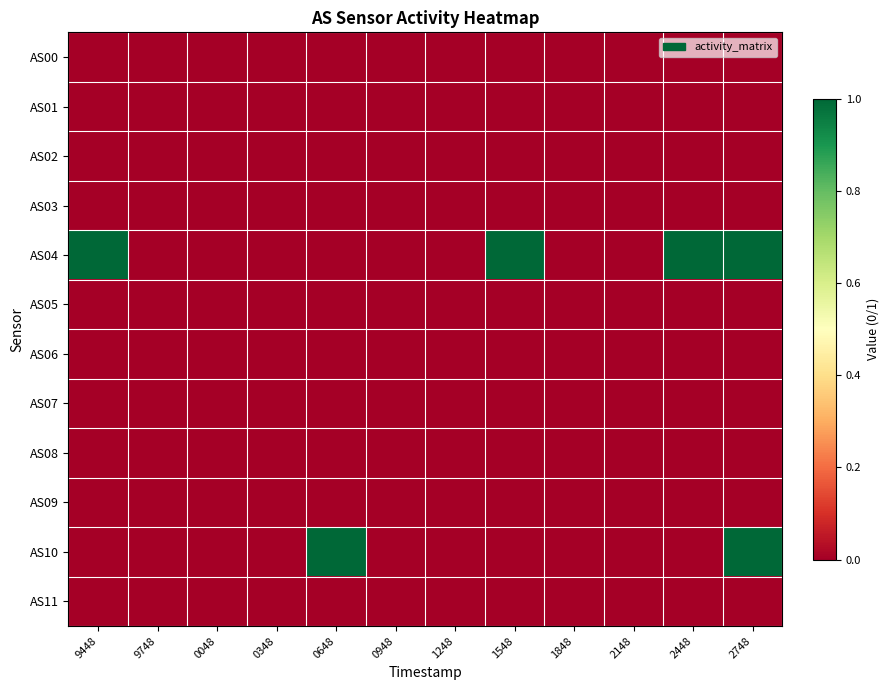

Reading left to right, list all the values displayed in this chart.

AS00: 9448=0	9748=0	0048=0	0348=0	0648=0	0948=0	1248=0	1548=0	1848=0	2148=0	2448=0	2748=0
AS01: 9448=0	9748=0	0048=0	0348=0	0648=0	0948=0	1248=0	1548=0	1848=0	2148=0	2448=0	2748=0
AS02: 9448=0	9748=0	0048=0	0348=0	0648=0	0948=0	1248=0	1548=0	1848=0	2148=0	2448=0	2748=0
AS03: 9448=0	9748=0	0048=0	0348=0	0648=0	0948=0	1248=0	1548=0	1848=0	2148=0	2448=0	2748=0
AS04: 9448=1	9748=0	0048=0	0348=0	0648=0	0948=0	1248=0	1548=1	1848=0	2148=0	2448=1	2748=1
AS05: 9448=0	9748=0	0048=0	0348=0	0648=0	0948=0	1248=0	1548=0	1848=0	2148=0	2448=0	2748=0
AS06: 9448=0	9748=0	0048=0	0348=0	0648=0	0948=0	1248=0	1548=0	1848=0	2148=0	2448=0	2748=0
AS07: 9448=0	9748=0	0048=0	0348=0	0648=0	0948=0	1248=0	1548=0	1848=0	2148=0	2448=0	2748=0
AS08: 9448=0	9748=0	0048=0	0348=0	0648=0	0948=0	1248=0	1548=0	1848=0	2148=0	2448=0	2748=0
AS09: 9448=0	9748=0	0048=0	0348=0	0648=0	0948=0	1248=0	1548=0	1848=0	2148=0	2448=0	2748=0
AS10: 9448=0	9748=0	0048=0	0348=0	0648=1	0948=0	1248=0	1548=0	1848=0	2148=0	2448=0	2748=1
AS11: 9448=0	9748=0	0048=0	0348=0	0648=0	0948=0	1248=0	1548=0	1848=0	2148=0	2448=0	2748=0